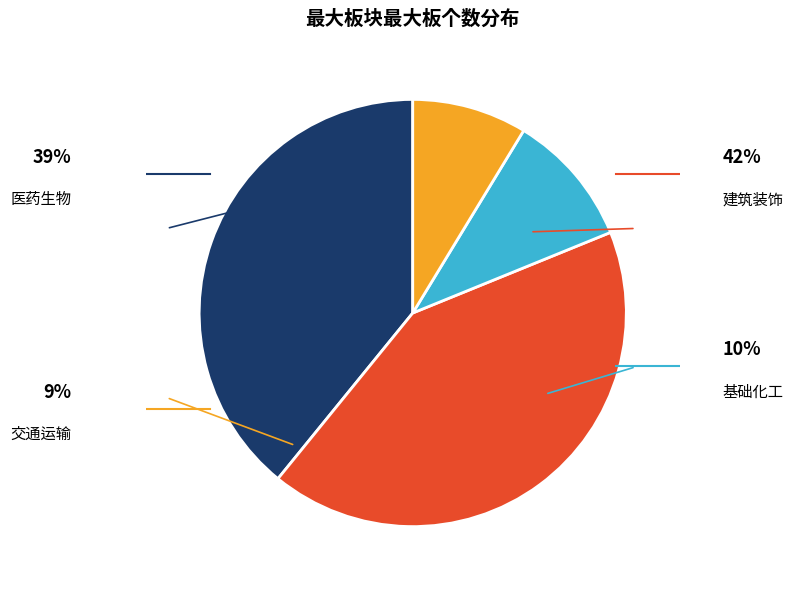

How many segments does this pie chart have?

4